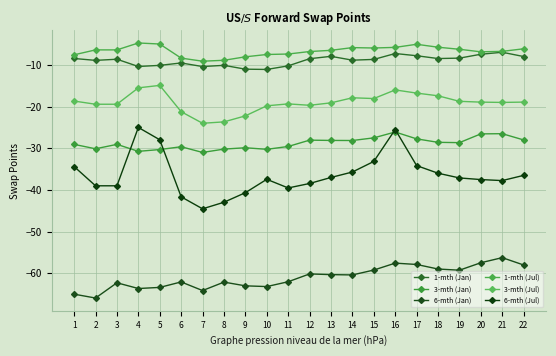

What is the minimum value for 6-mth (Jan)?

-65.9